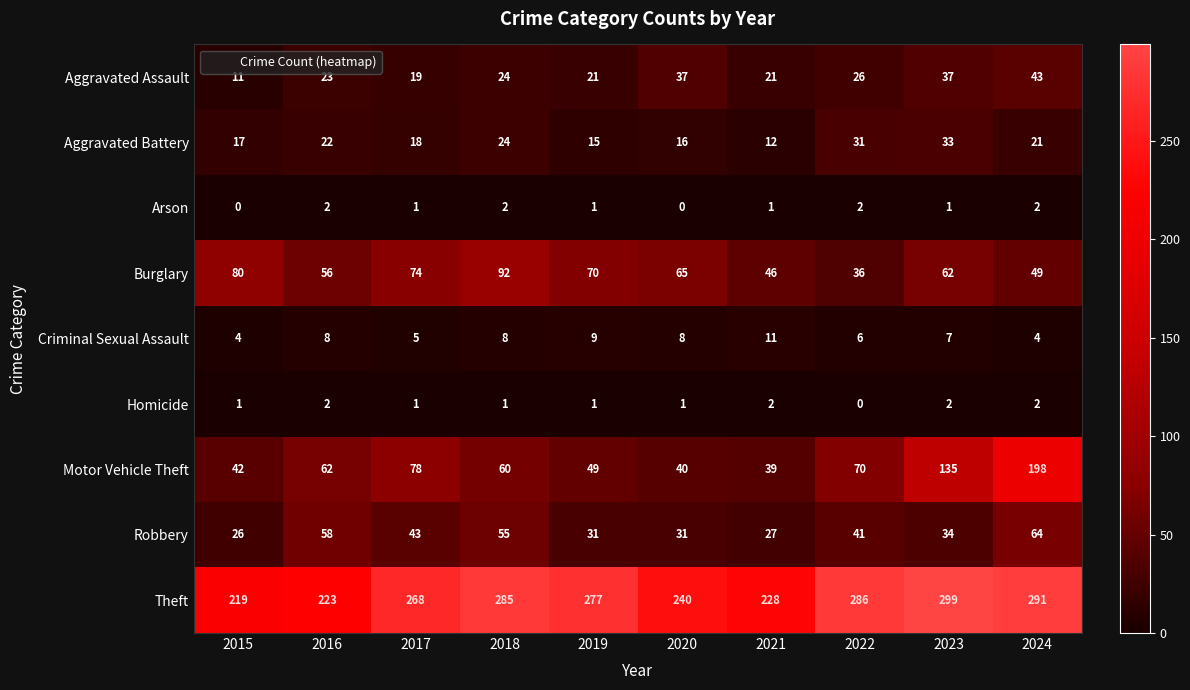

What is the sum of the Theft values at 2015 and 2020?

459